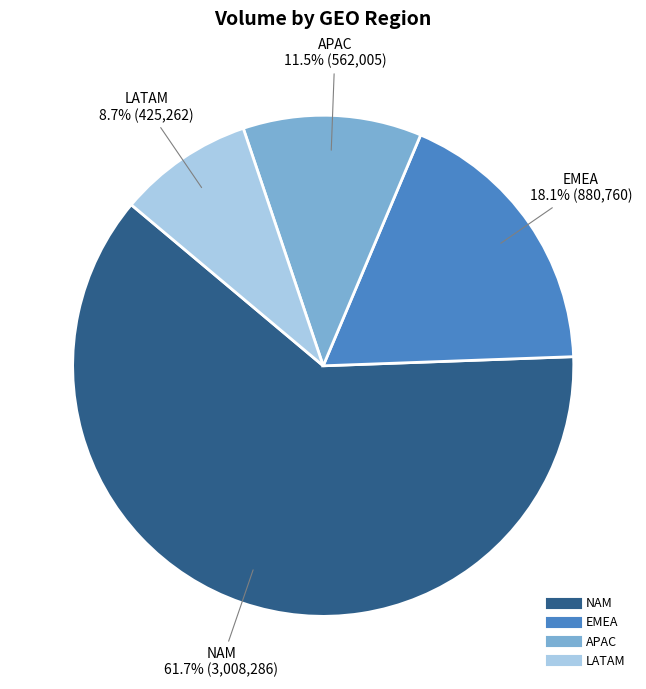

What percentage is NOT represented by LATAM?

91.3%